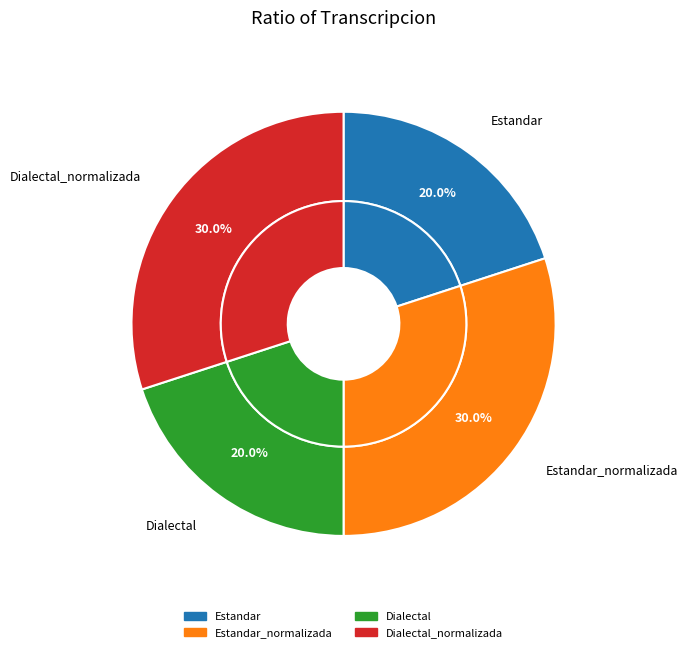

Which category has the biggest portion of the pie?

Estandar_normalizada